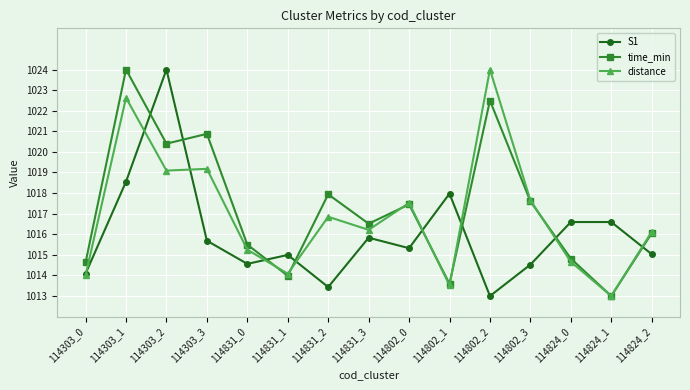

What is the difference between the highest and lowest values at 114303_2?

4.9